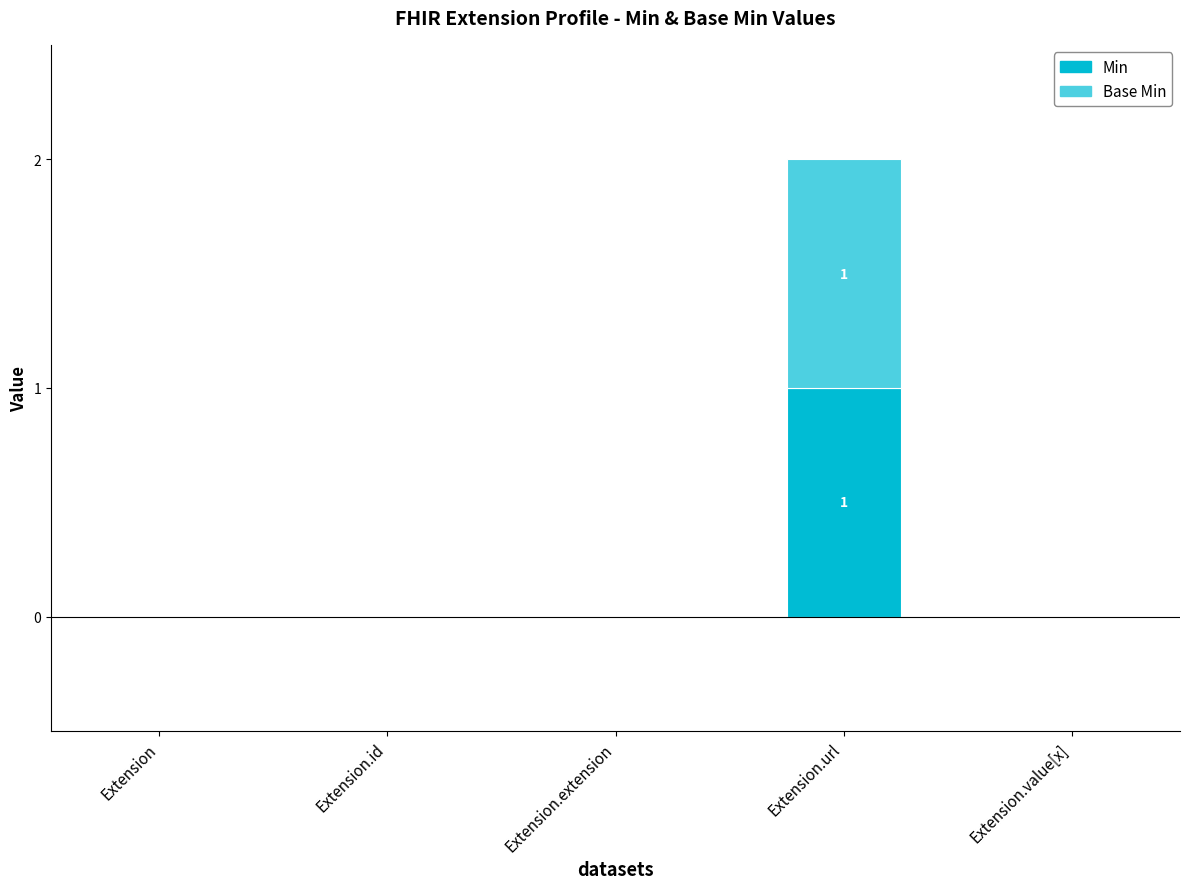

At which category is the sum across all series the highest?

Extension.url